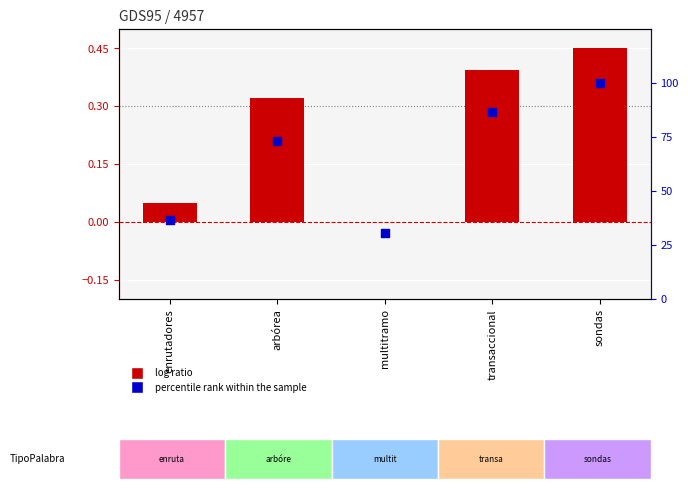

What are all the series names shown in the legend?

log ratio, percentile rank within the sample